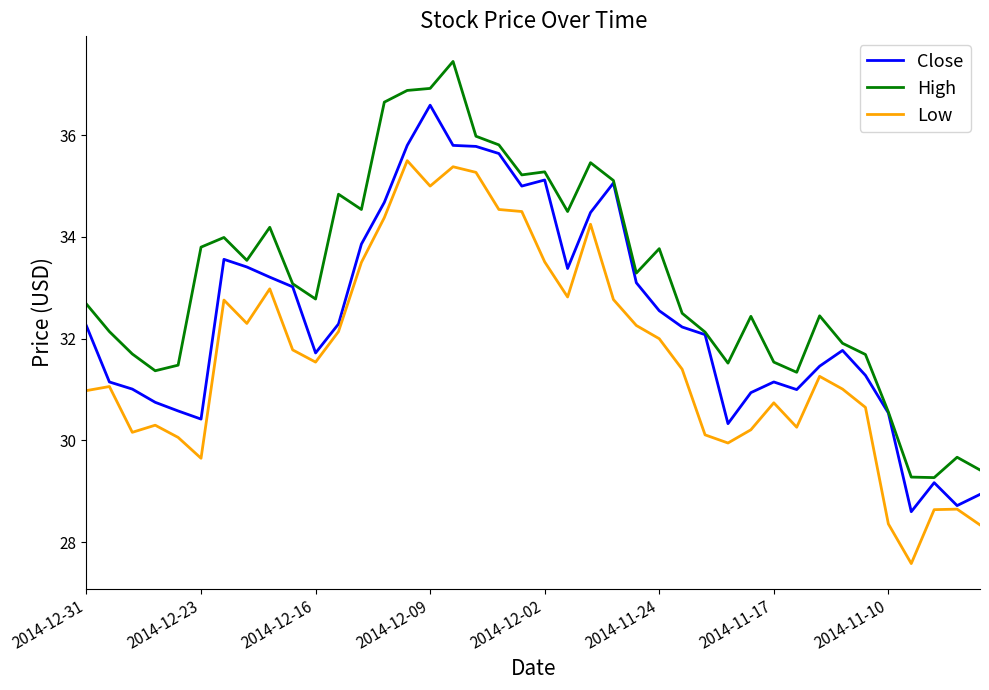

What are all the series names shown in the legend?

Close, High, Low